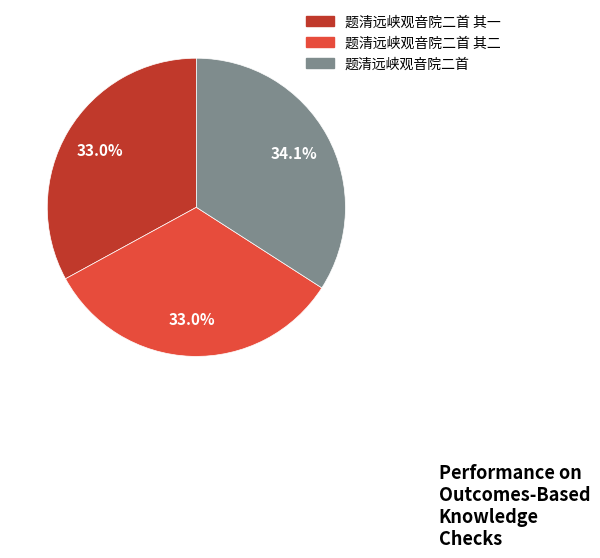

To the nearest percent, what is the difference between the largest and smallest slice percentages?

1%